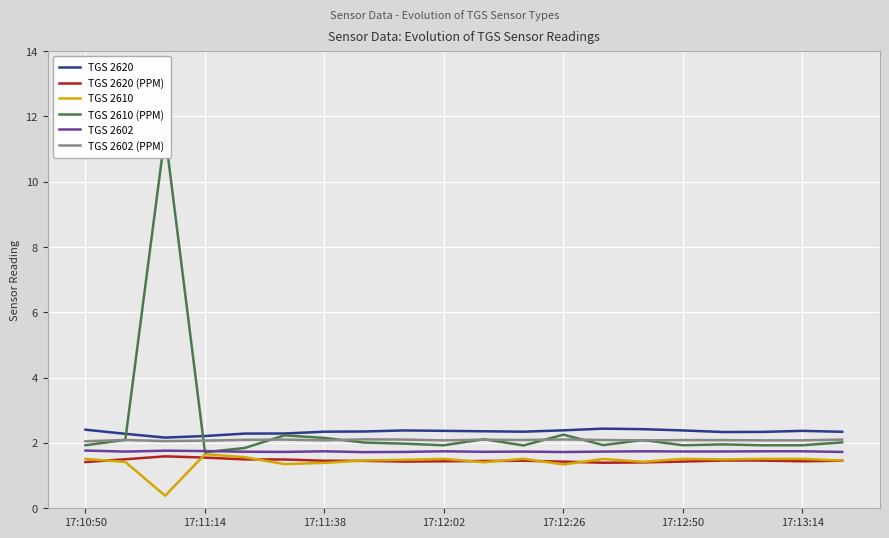

True or false: TGS 2602 and TGS 2602 (PPM) intersect in this chart.

False